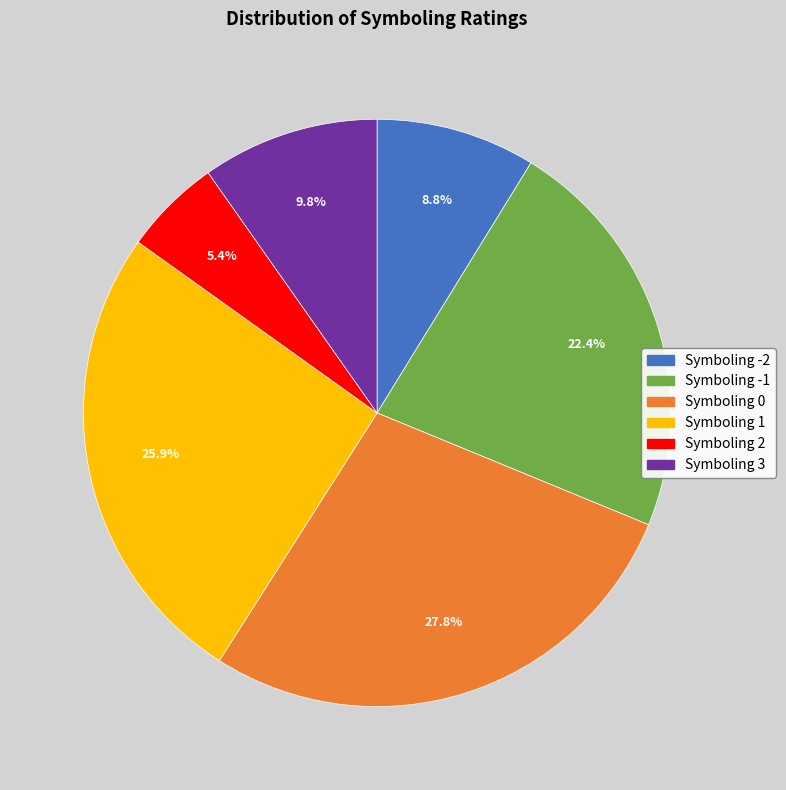

Does any single category account for the majority?

No